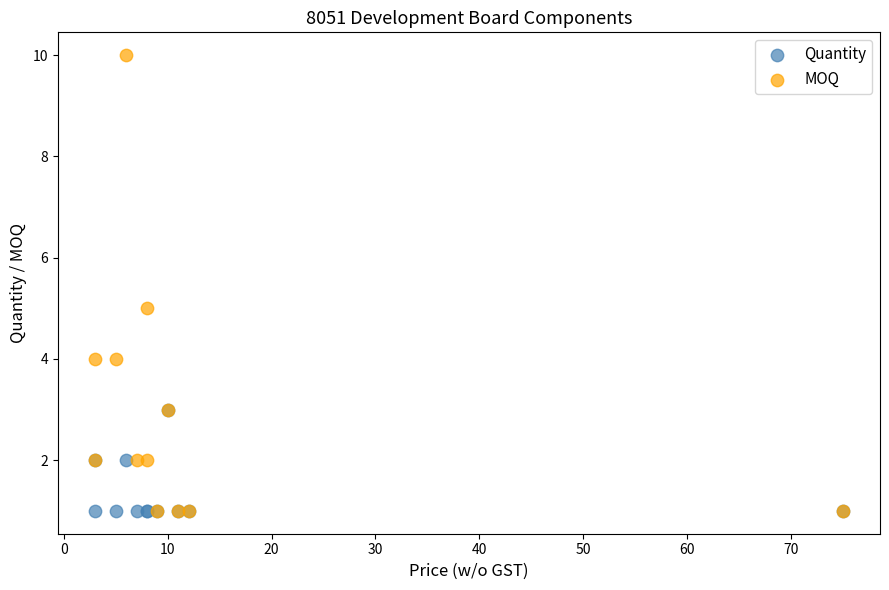

Which series reaches the maximum Y coordinate?

MOQ